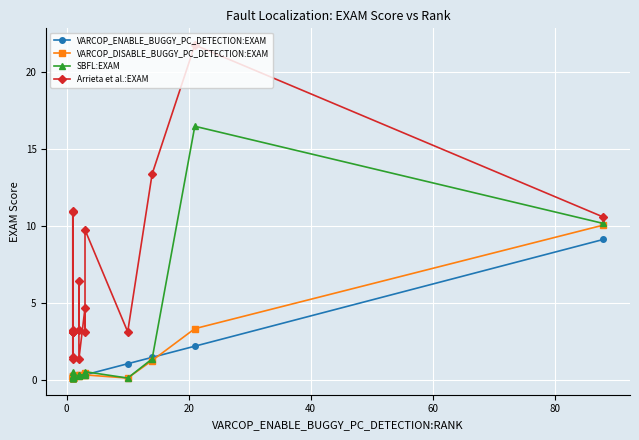

Rank the series by their maximum value, from highest to lowest.

Arrieta et al.:EXAM, SBFL:EXAM, VARCOP_DISABLE_BUGGY_PC_DETECTION:EXAM, VARCOP_ENABLE_BUGGY_PC_DETECTION:EXAM